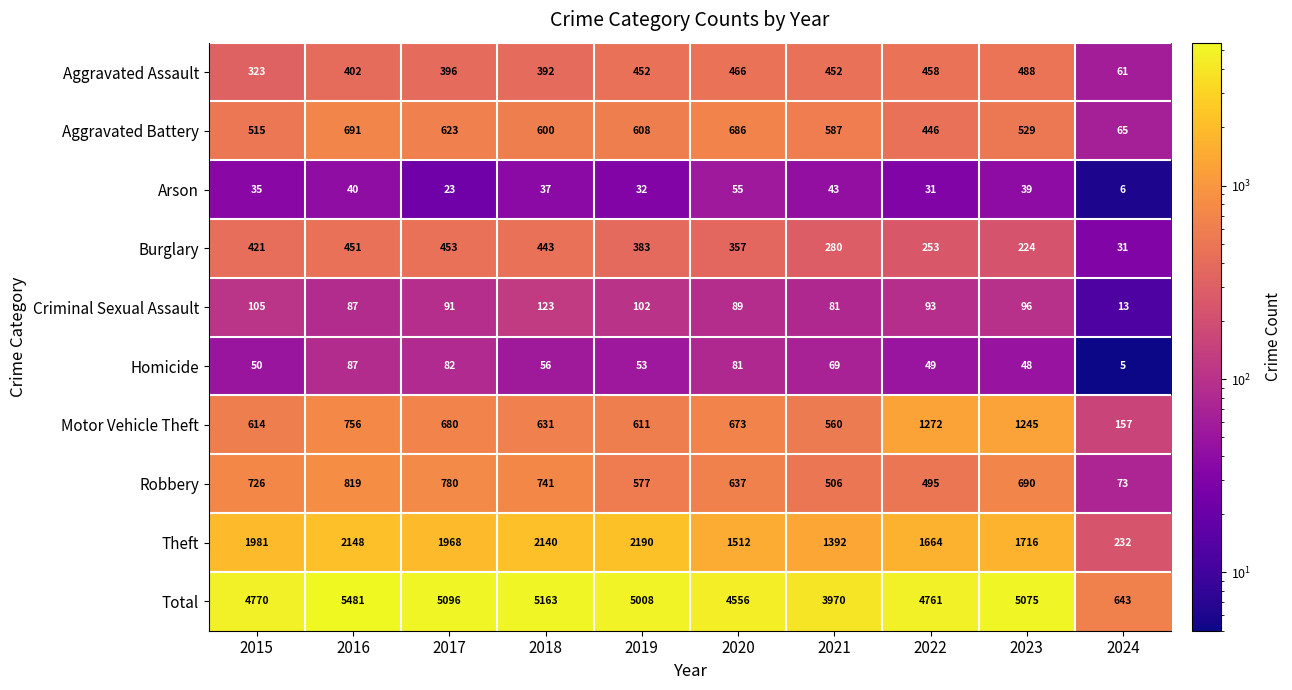

Read the Aggravated Assault value at 2022.

458